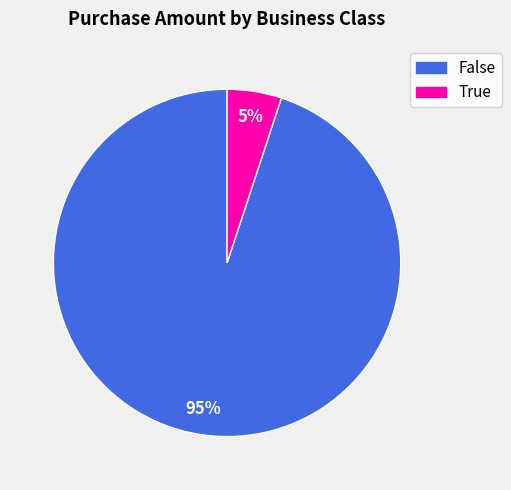

Is the sum of True and False greater than half?

Yes